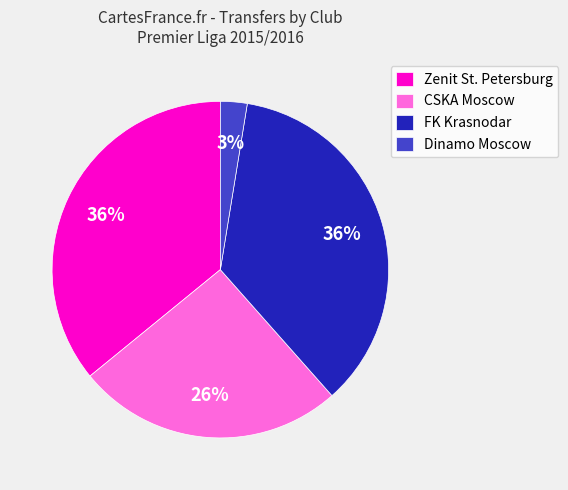

Does any single category account for the majority?

No